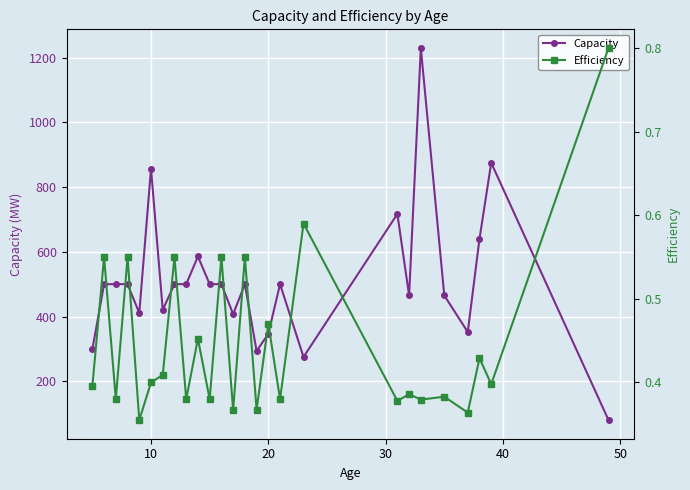

Reading left to right, what are all the values shown in this chart?

Capacity: 298.2	500.0	500.0	500.0	410.8	857.0	420.7	500.0	500.0	585.6	500.0	500.0	407.1	500.0	293.5	346.6	500.0	275.0	717.0	465.0	1230.0	465.0	352.0	640.0	875.0	79.8
Efficiency: 0.4	0.6	0.4	0.6	0.4	0.4	0.4	0.6	0.4	0.5	0.4	0.6	0.4	0.6	0.4	0.5	0.4	0.6	0.4	0.4	0.4	0.4	0.4	0.4	0.4	0.8